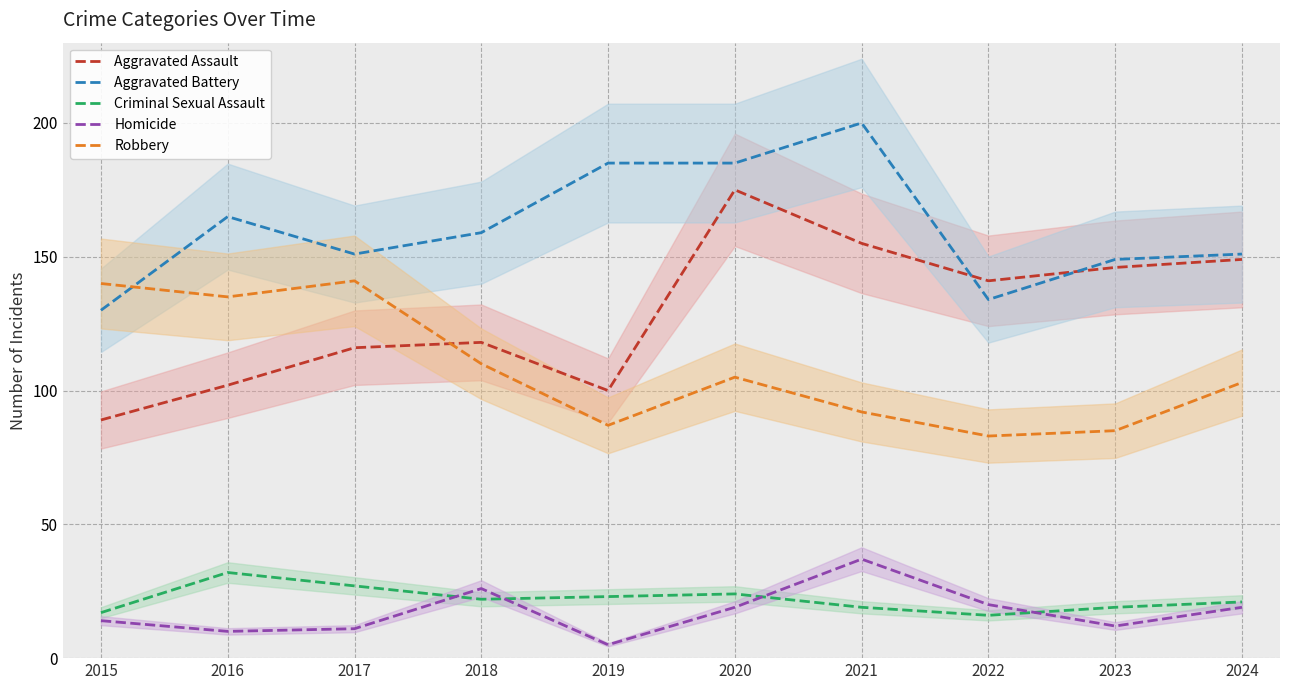

True or false: Aggravated Assault has a value of 118 at 2018.

True